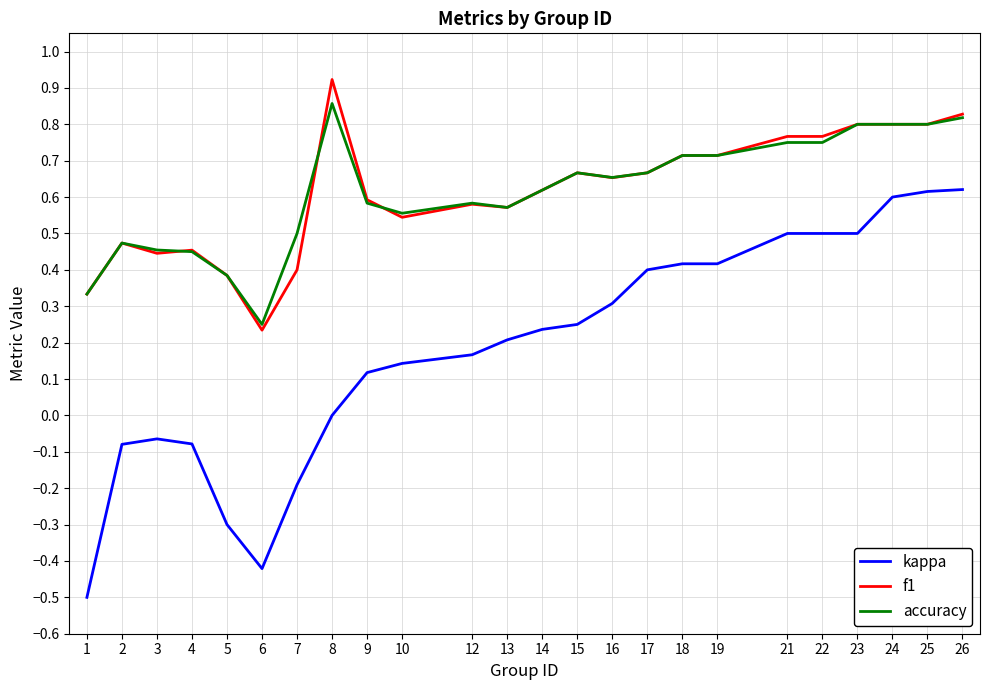

Is the value of f1 at 23 greater than the value of kappa at 23?

Yes